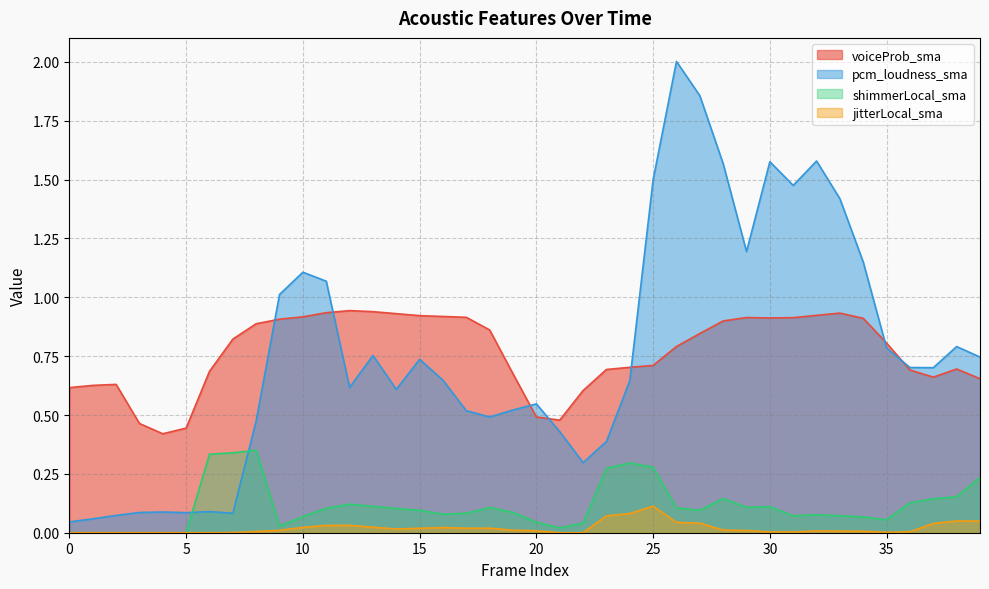

At which category does voiceProb_sma reach its first local valley?

4